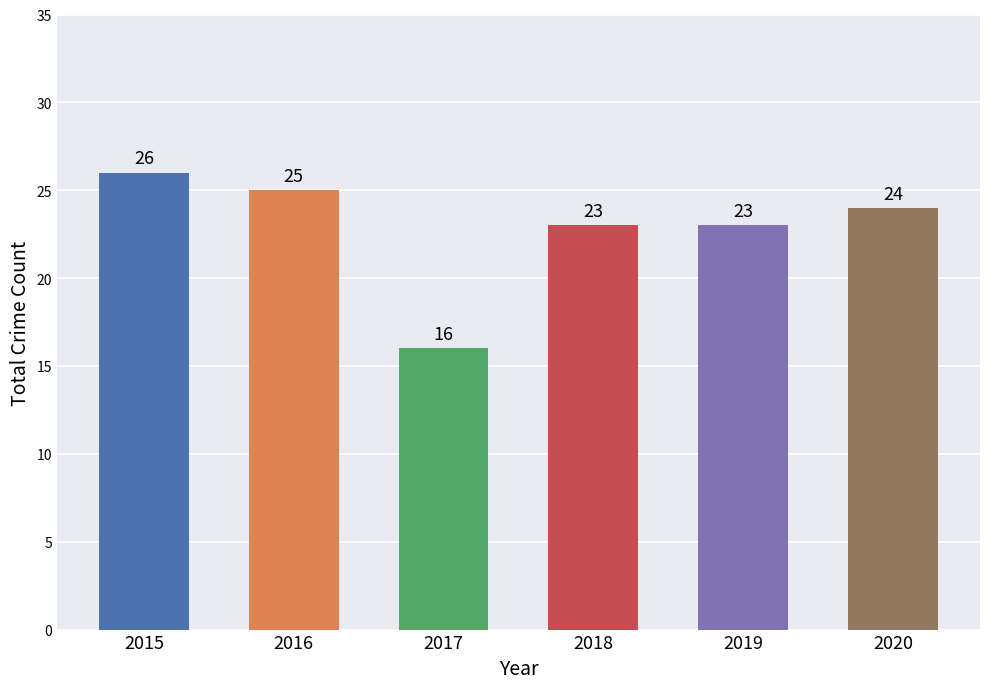

At which label does the data first exceed 24?

2015